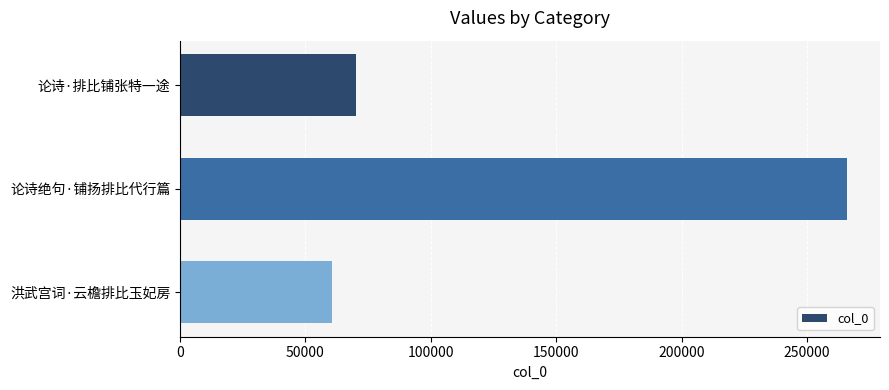

Rank the categories by value from lowest to highest.

洪武宫词·云檐排比玉妃房, 论诗·排比铺张特一途, 论诗绝句·铺扬排比代行篇